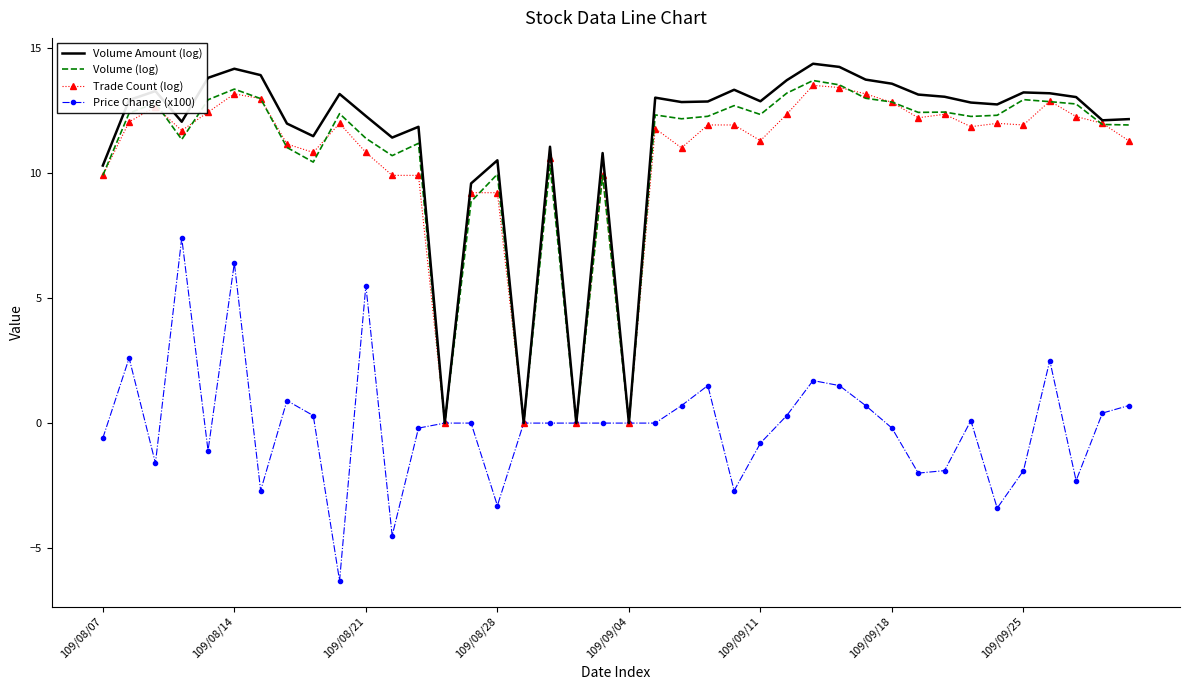

What is the minimum value shown in the chart?

-6.3